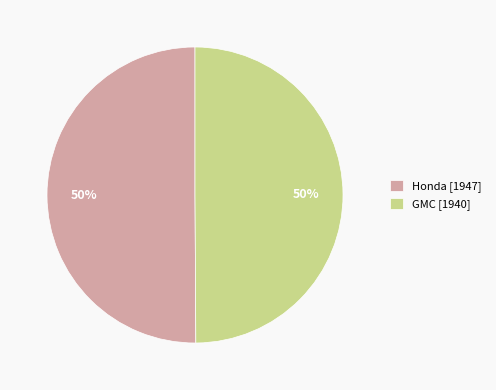

To the nearest percent, what is the average slice percentage?

50%